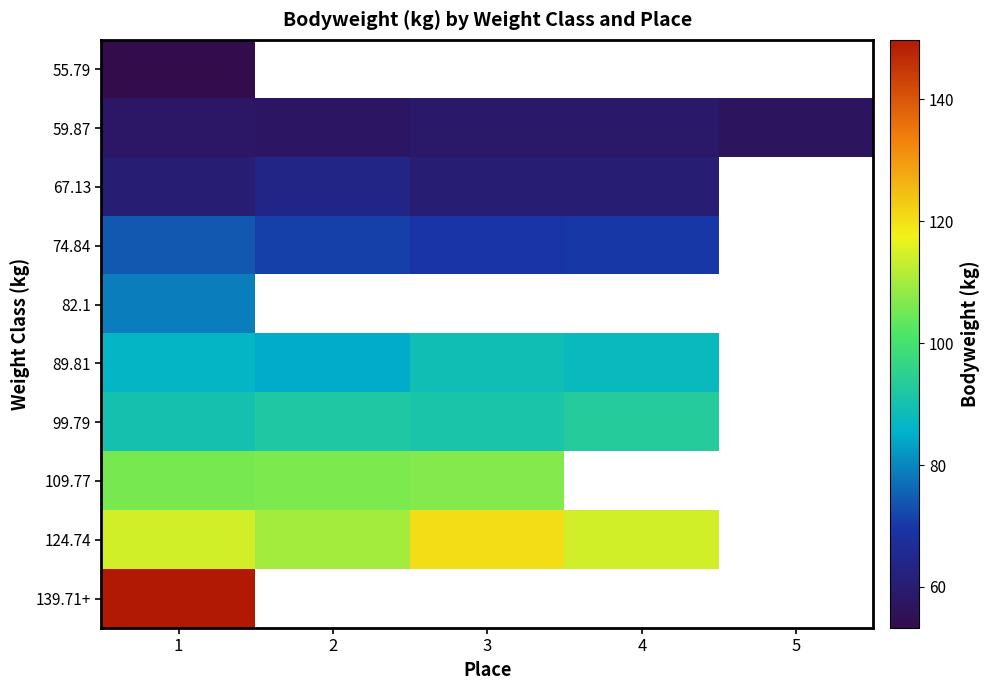

At which category is the sum across all series the highest?

1